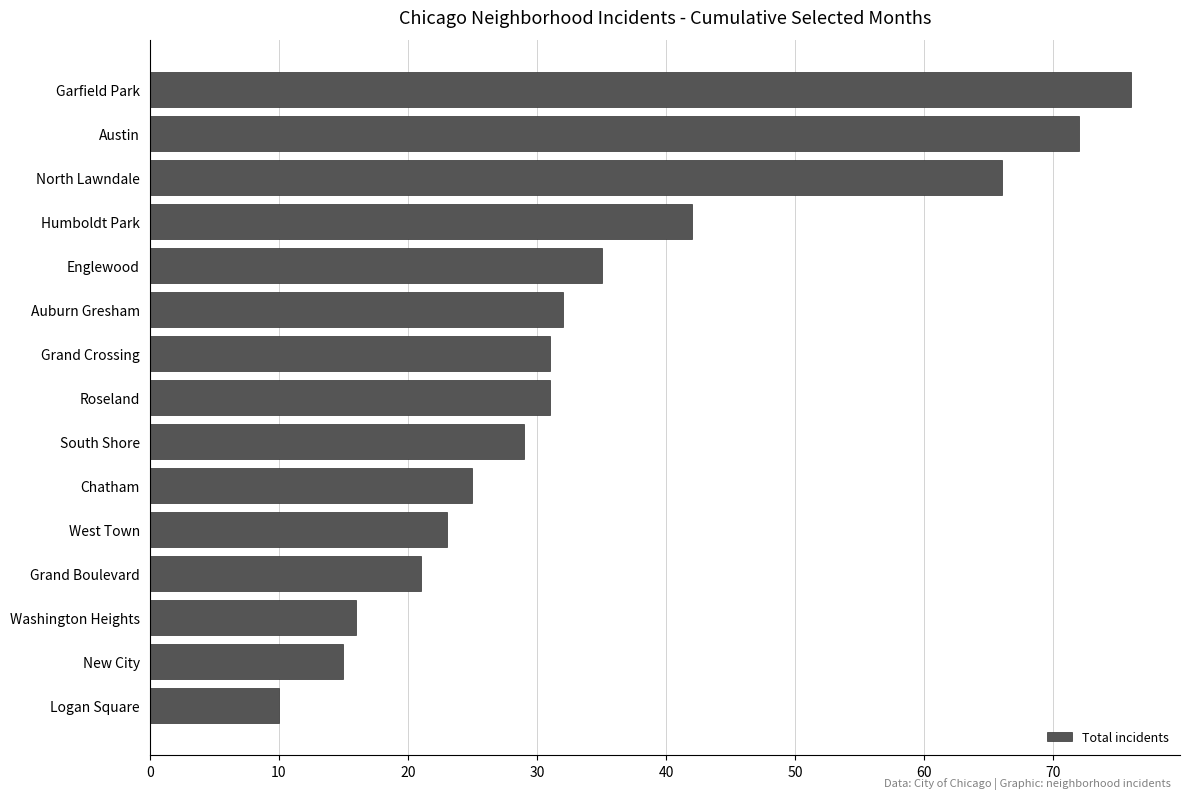

Between Austin and Chatham, which is larger?

Austin